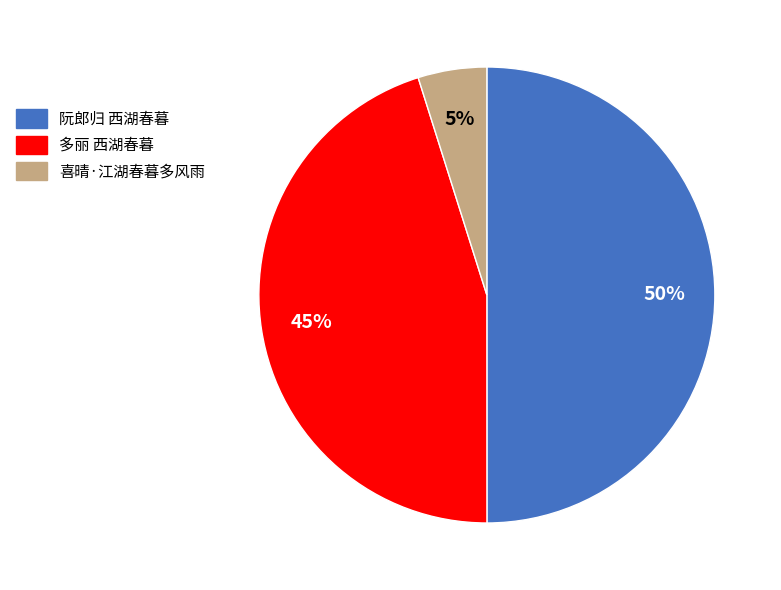

Does 多丽 西湖春暮 account for over 50% of the chart?

No